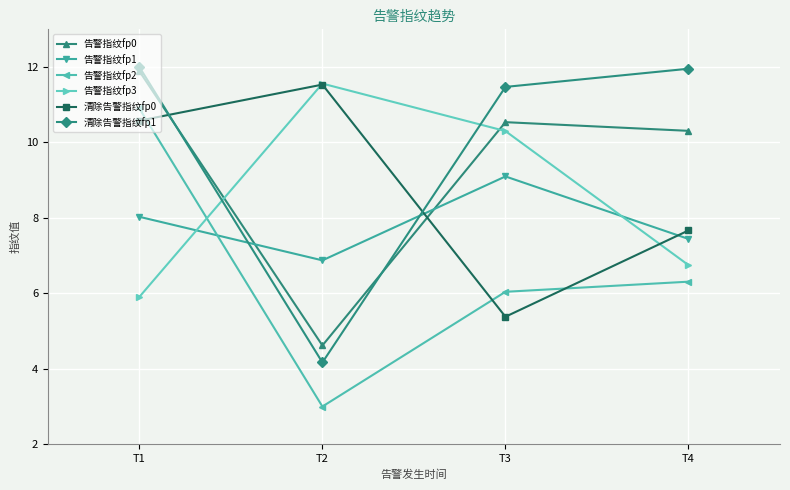

What is the difference between the highest and lowest values at T2?

8.6